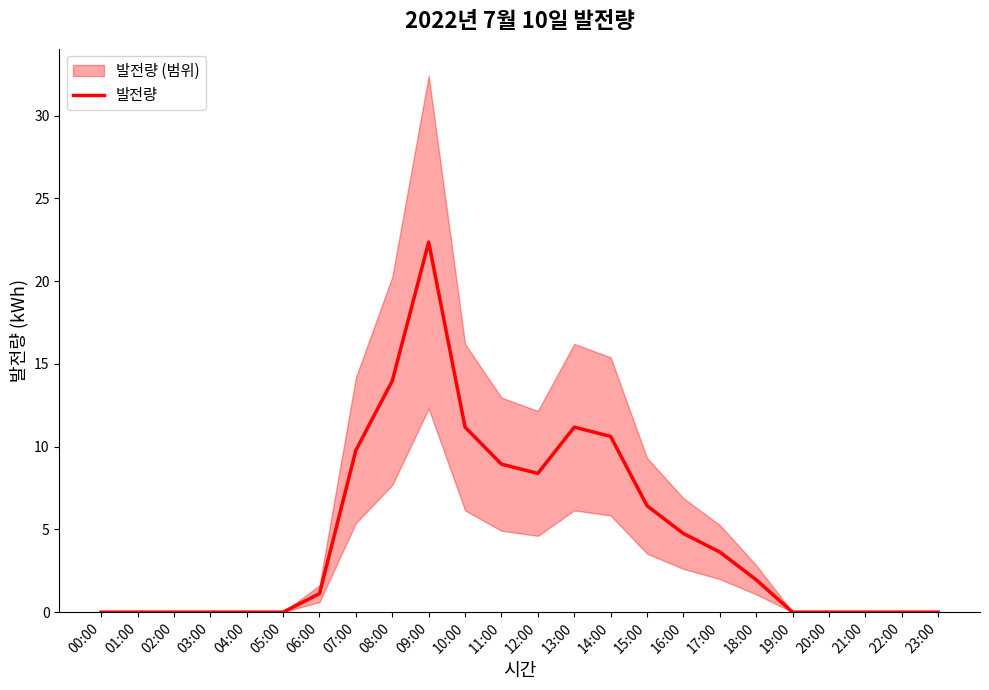

Between 11:00 and 16:00, which is larger?

11:00